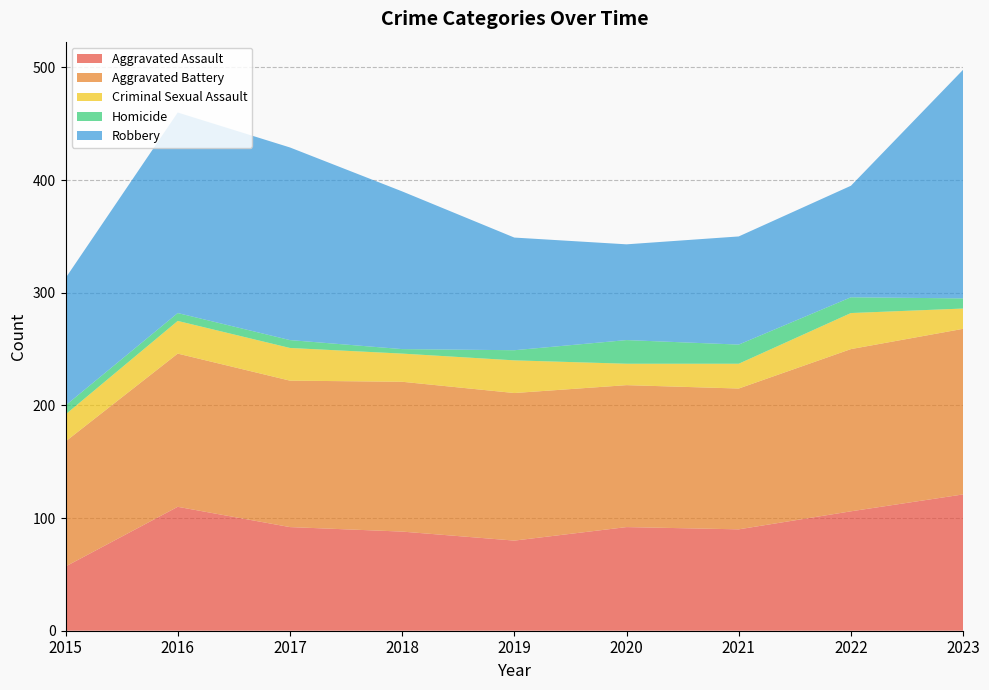

Reading left to right, what are all the values shown in this chart?

Aggravated Assault: 57	110	92	88	80	92	90	106	121
Aggravated Battery: 111	136	130	133	131	126	125	144	147
Criminal Sexual Assault: 24	29	29	25	29	19	22	32	18
Homicide: 8	7	7	4	9	21	17	14	9
Robbery: 113	178	171	140	100	85	96	99	203